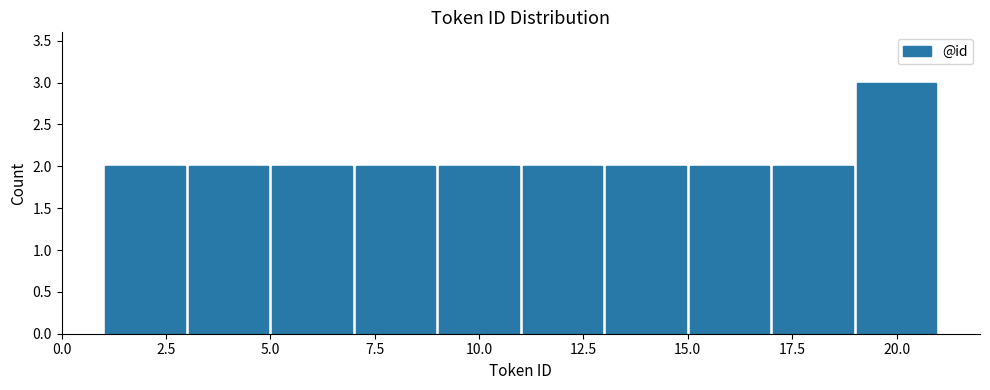

What is the height of the bar covering 5 to 7 on the x-axis? The values are not printed on the chart, so give them approximately, as read against the axis.

2